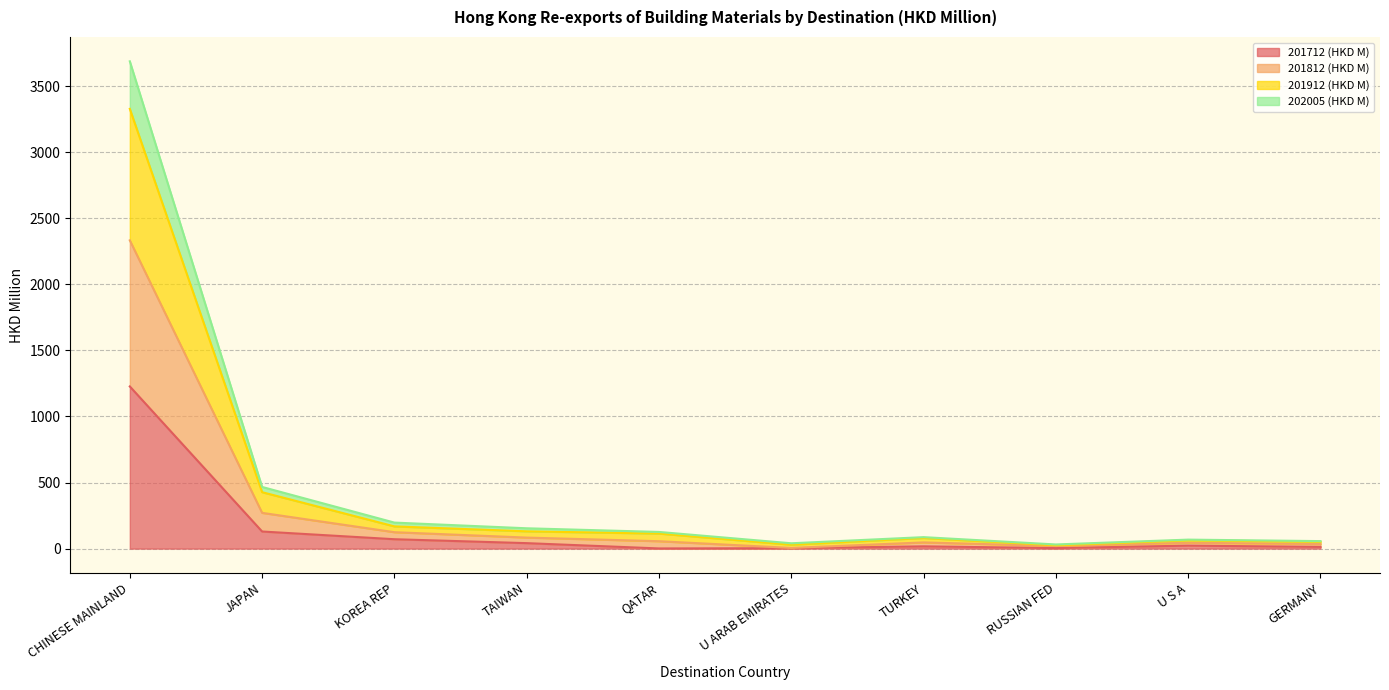

What is the value of the 201812 (HKD M) point at the 8th from the left?

25.1